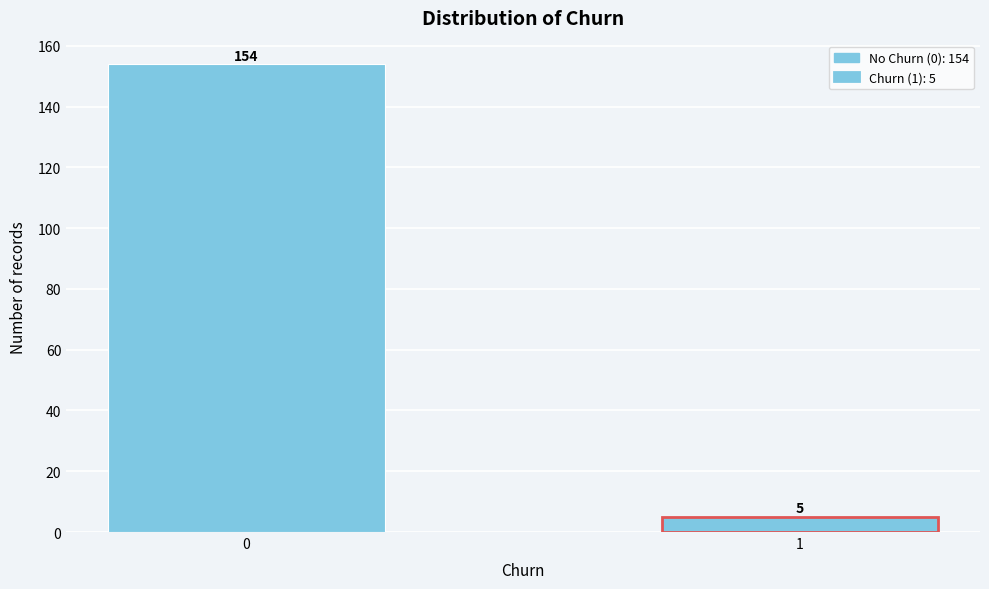

Reading right to left, what are all the values shown in this chart?

5	154